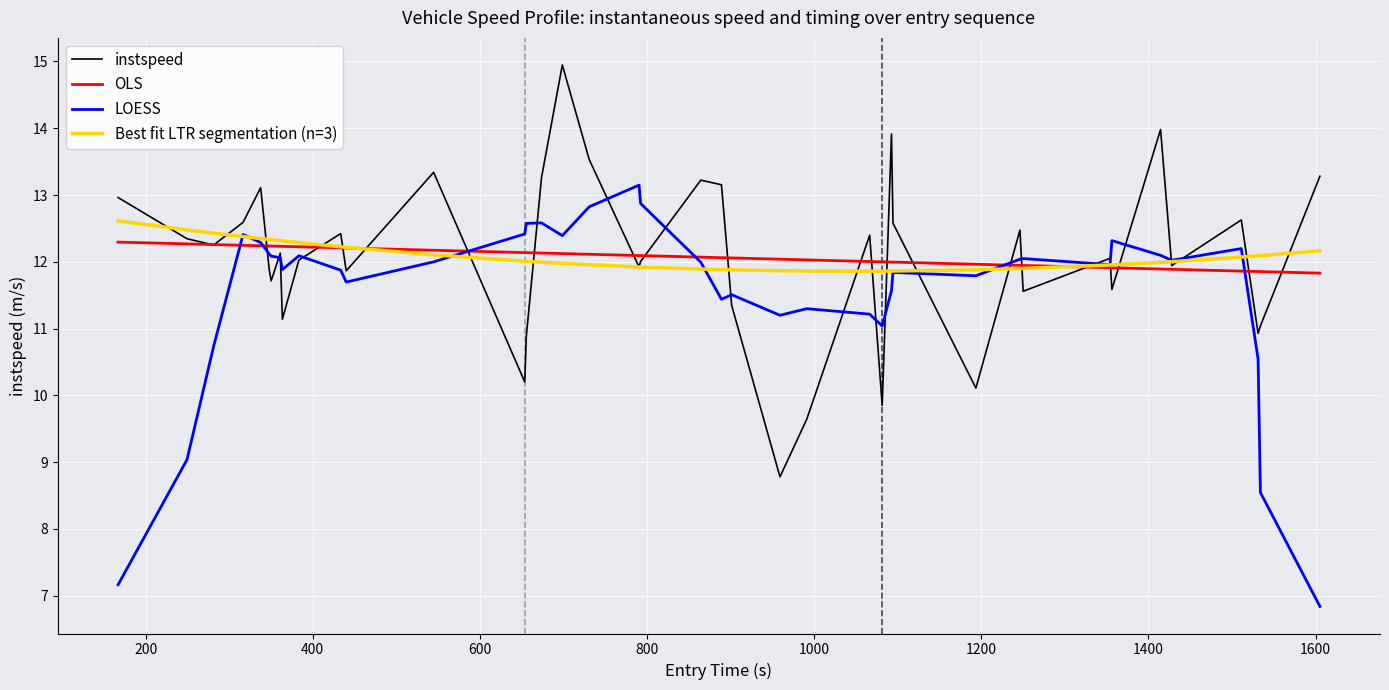

What is the minimum value for LOESS?

6.8